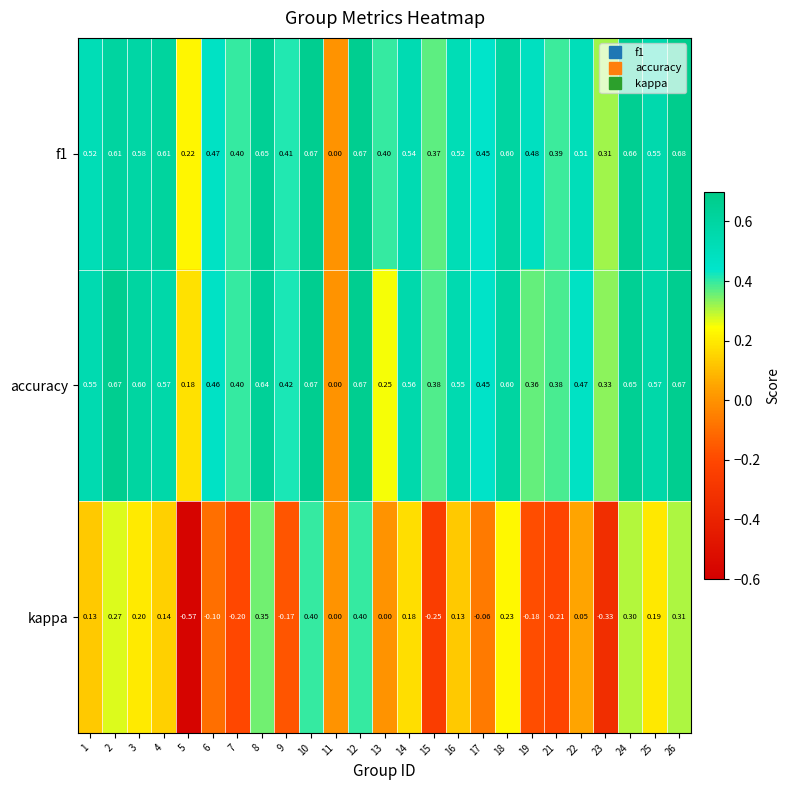

Is the value of f1 at 23 greater than the value of accuracy at 5?

Yes